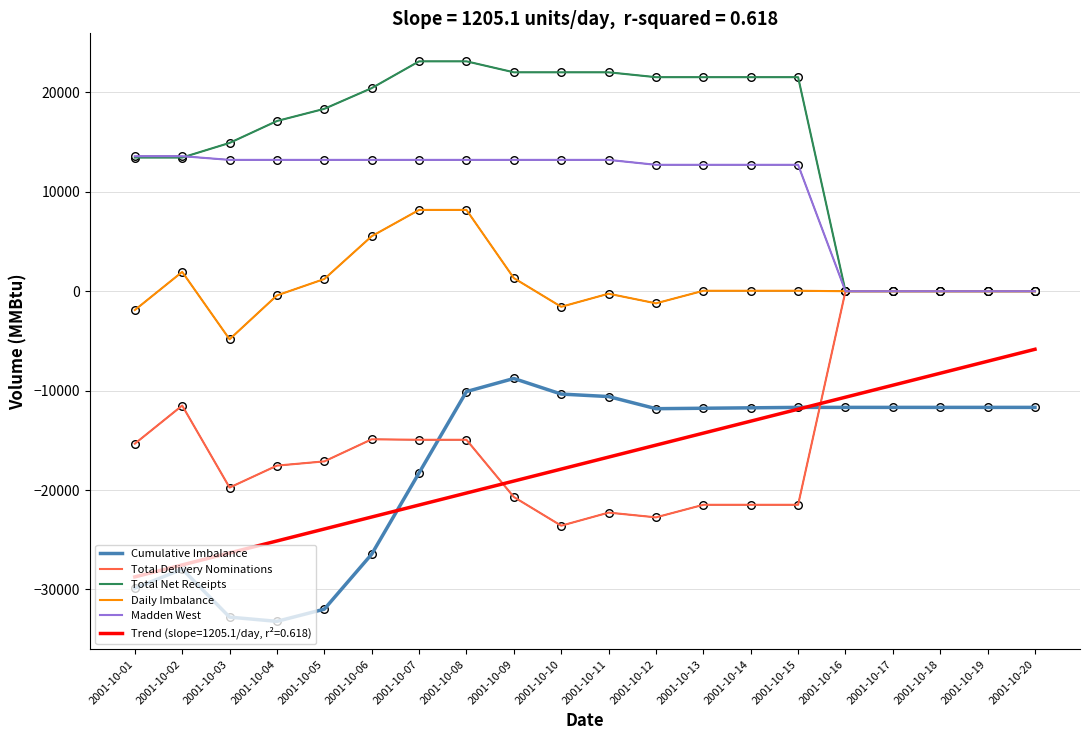

What is the difference between the highest and lowest values at 2001-10-19?

11687.2